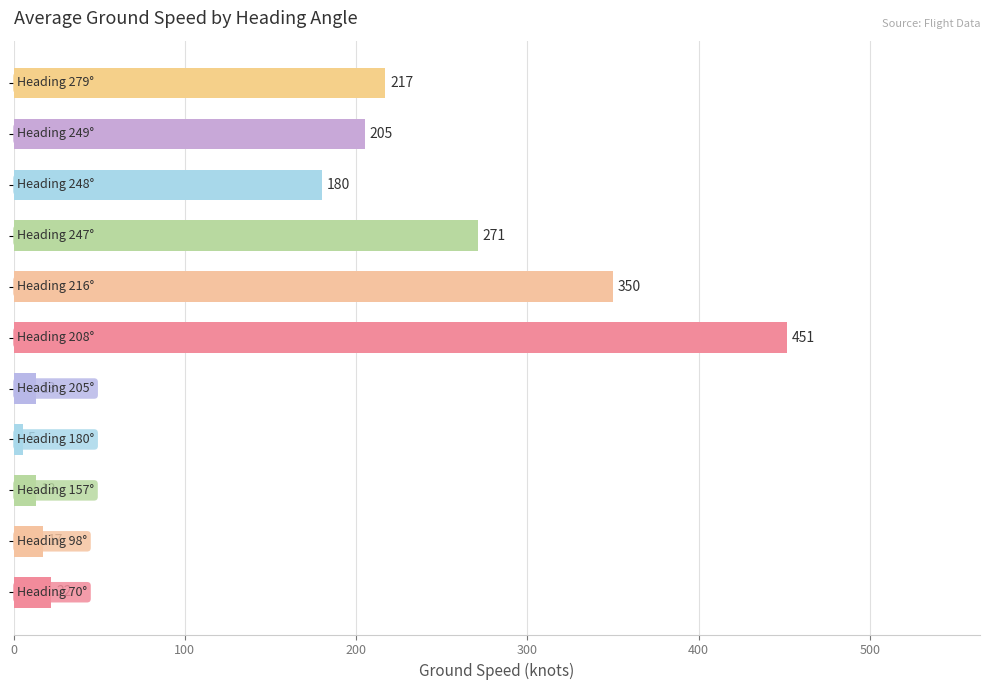

What is the smallest value displayed?

5.3